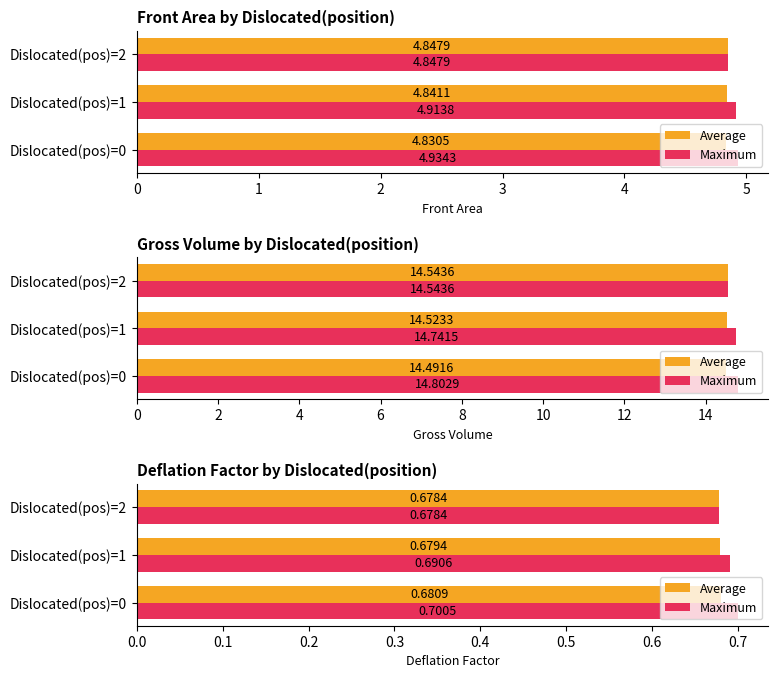

Is the value of Average at Dislocated(pos)=2 greater than the value of Maximum at Dislocated(pos)=0?

No